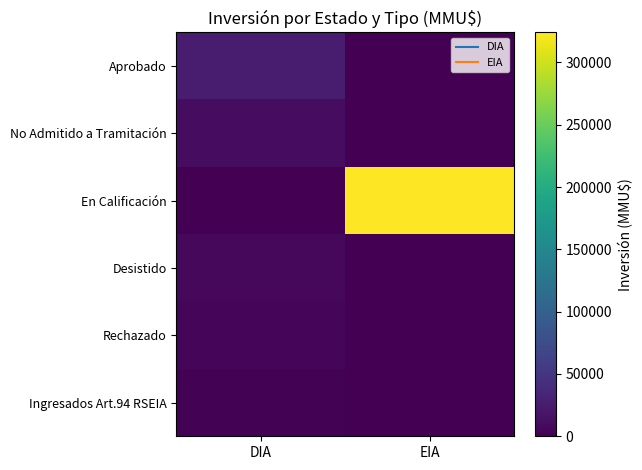

At which category is the sum across all series the highest?

EIA